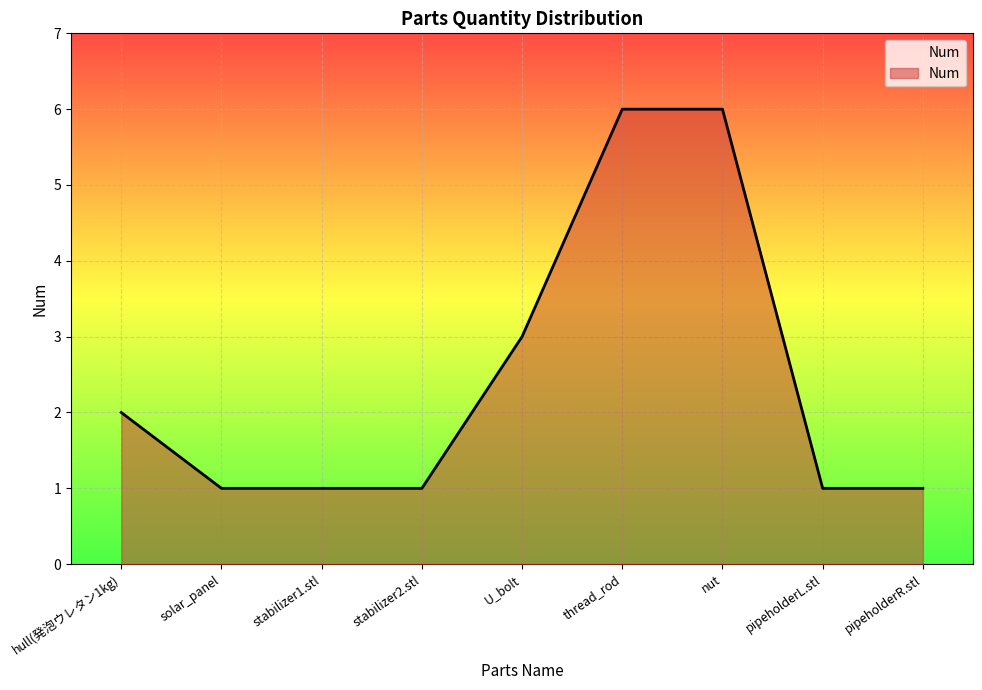

The value at stabilizer2.stl is 2. True or false?

False